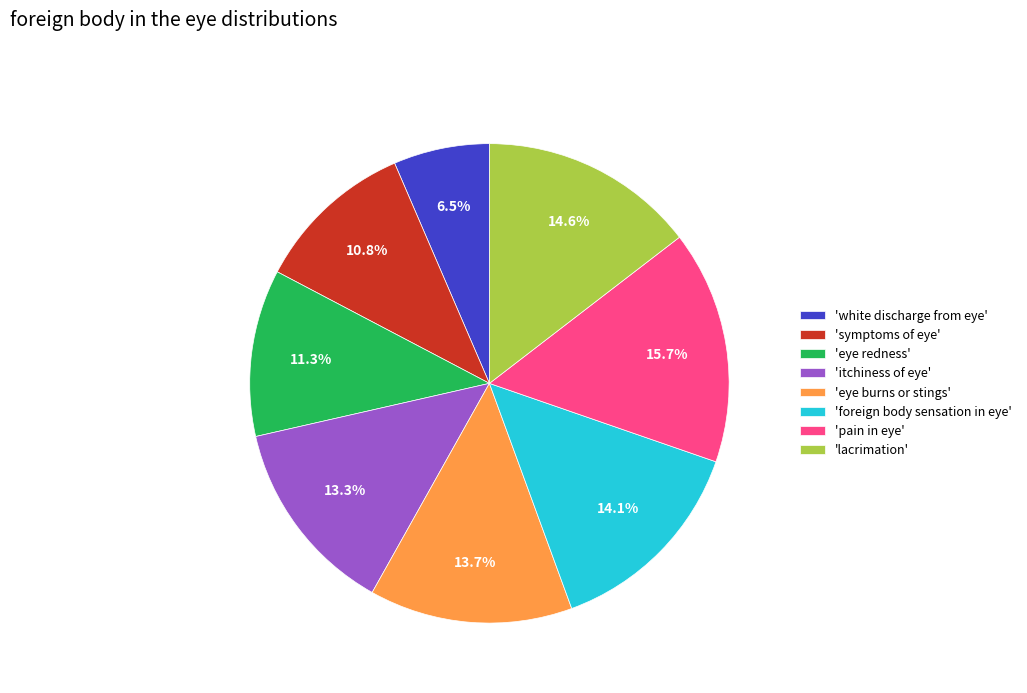

What is the total percentage of 'symptoms of eye' and 'eye burns or stings'?

24.5%